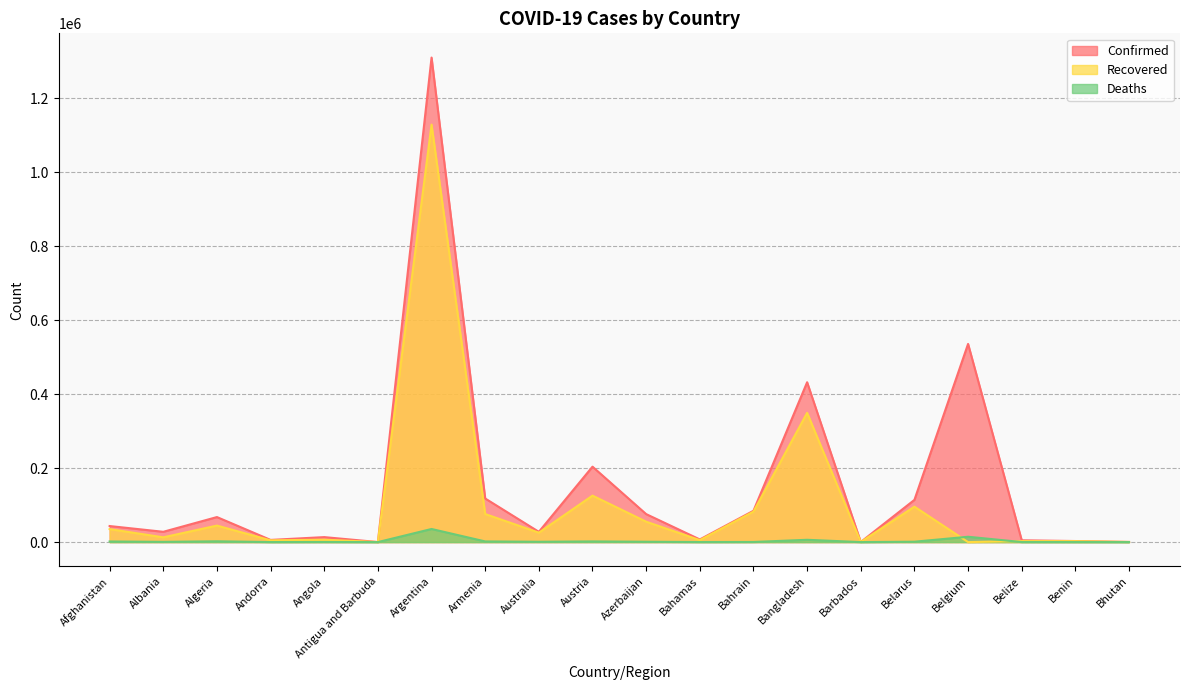

Reading left to right, transcribe all the data shown in this chart.

Confirmed: Afghanistan=43403	Albania=27830	Algeria=67679	Andorra=5872	Angola=13451	Antigua and Barbuda=134	Argentina=1310491	Armenia=117886	Australia=27749	Austria=203956	Azerbaijan=75688	Bahamas=7186	Bahrain=84703	Bangladesh=432333	Barbados=250	Belarus=114185	Belgium=535939	Belize=4861	Benin=2844	Bhutan=375
Recovered: Afghanistan=35137	Albania=12889	Algeria=44633	Andorra=4747	Angola=6444	Antigua and Barbuda=127	Argentina=1129102	Armenia=75865	Australia=25468	Austria=125674	Azerbaijan=55150	Bahamas=5323	Bahrain=82469	Bangladesh=349542	Barbados=238	Belarus=95843	Belgium=0	Belize=2598	Benin=2515	Bhutan=355
Deaths: Afghanistan=1626	Albania=623	Algeria=2154	Andorra=76	Angola=322	Antigua and Barbuda=4	Argentina=35436	Armenia=1788	Australia=907	Austria=1829	Azerbaijan=967	Bahamas=156	Bahrain=335	Bangladesh=6194	Barbados=7	Belarus=1046	Belgium=14421	Belize=90	Benin=43	Bhutan=0